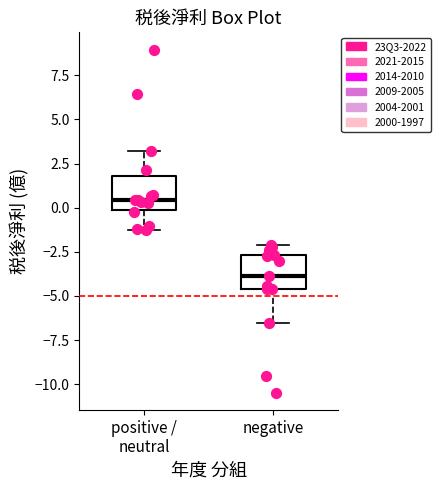

Reading left to right, transcribe this box plot: for each box, give where its median line is, the range the box spans, and where its two whiskers end, as read against the y-axis. The values are not printed on the chart, so give them approximately, as read against the axis.

positive / neutral: median 0.5, box 0.0 to 2.0, whiskers -1.0 to 3.0
negative: median -4.0, box -4.5 to -2.5, whiskers -6.5 to -2.0